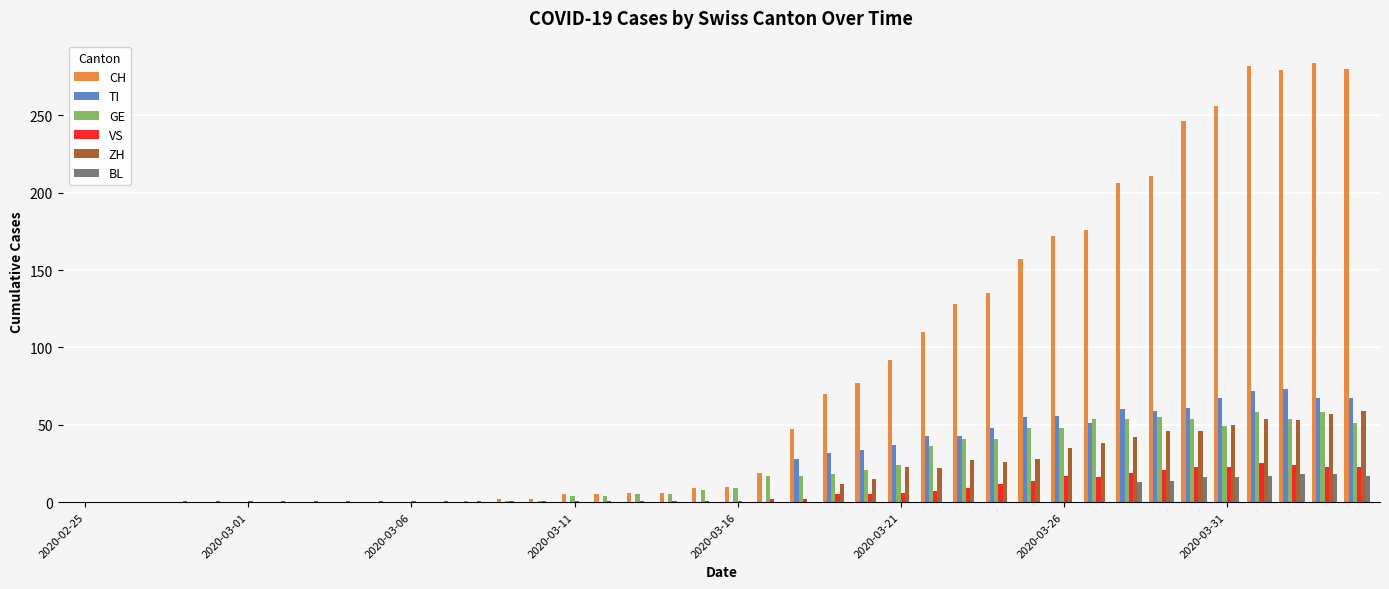

Are the bars horizontal?

No